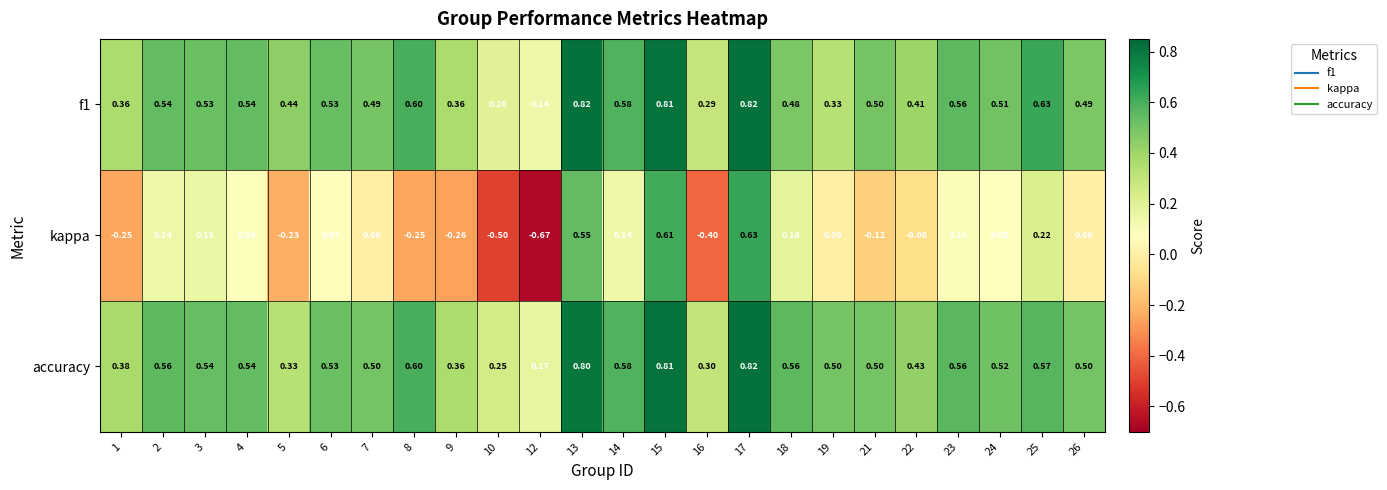

Which series changed the most between 4 and 12?

kappa